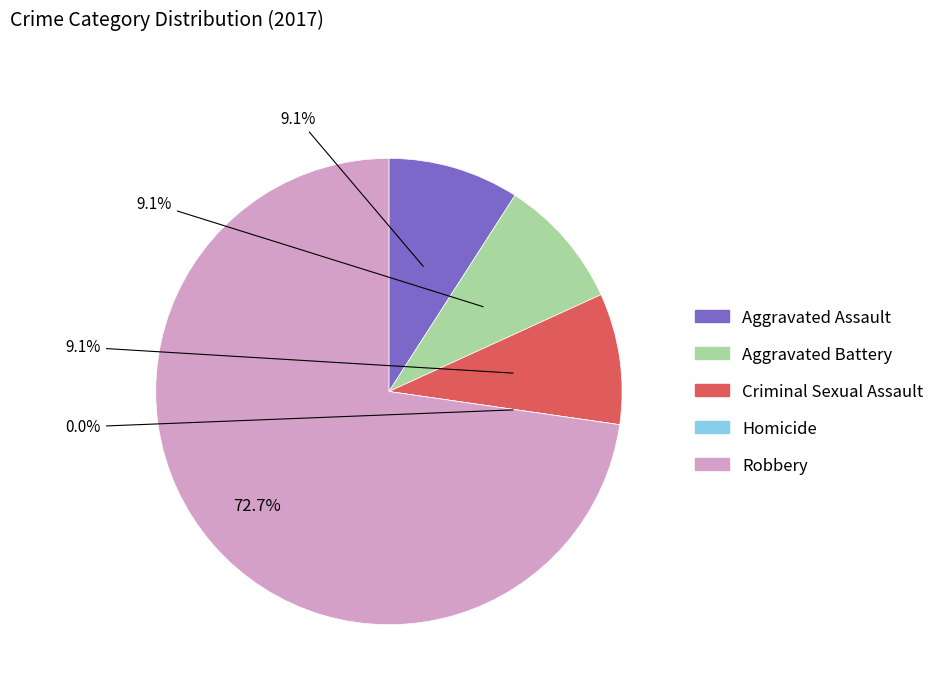

Which slice represents more than half of the pie?

Robbery